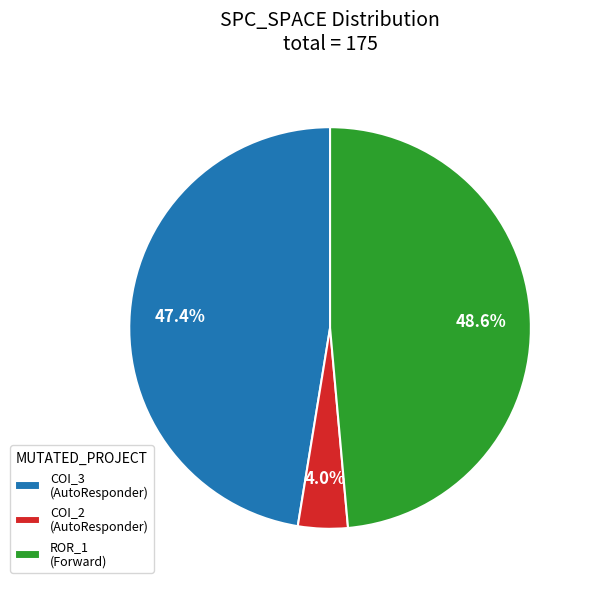

Does COI_2 (AutoResponder) account for over 50% of the chart?

No